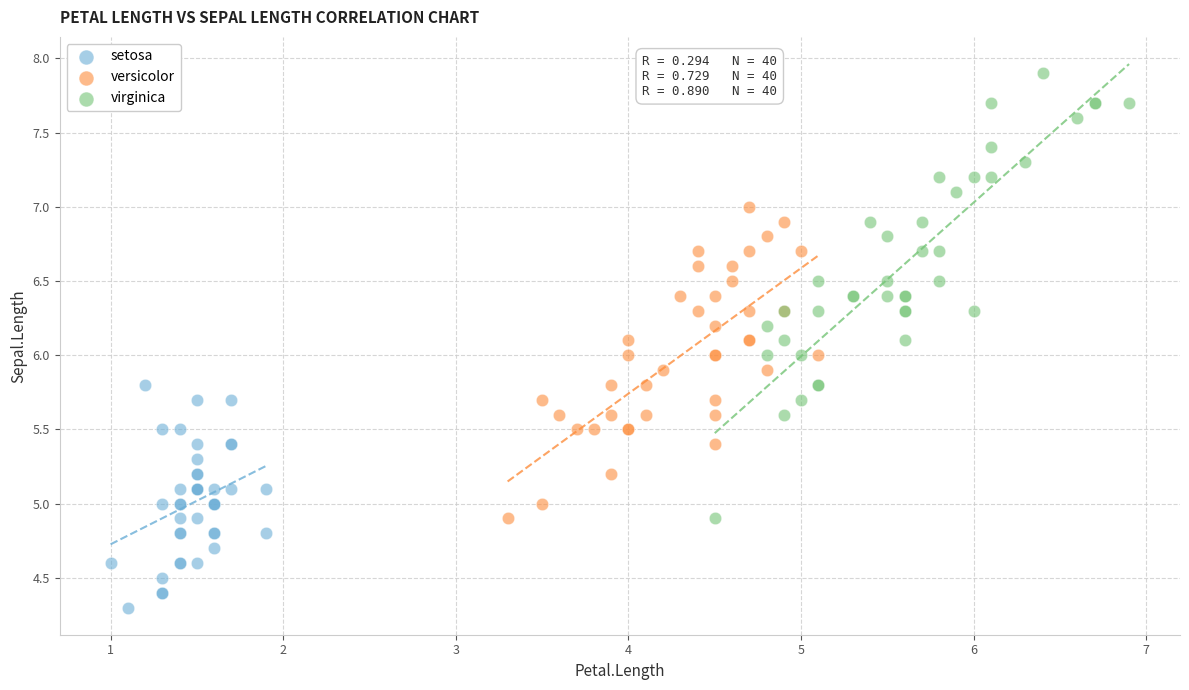

Which series has the largest Y range (max minus min)?

virginica